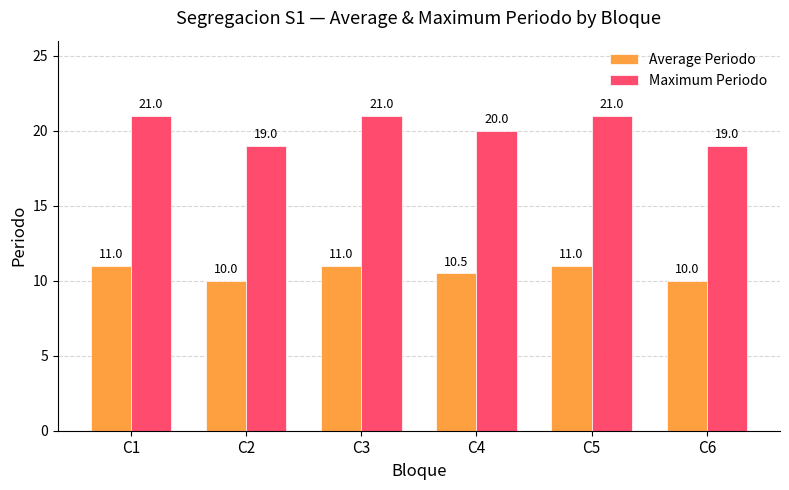

How many data points in Average Periodo are less than 11?

3